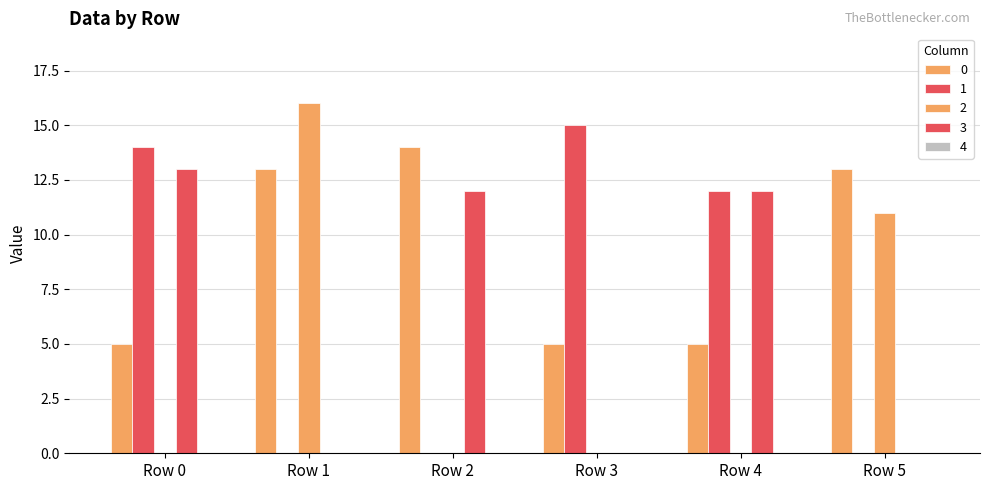

What is the spread (max minus min) of values at Row 5?

13